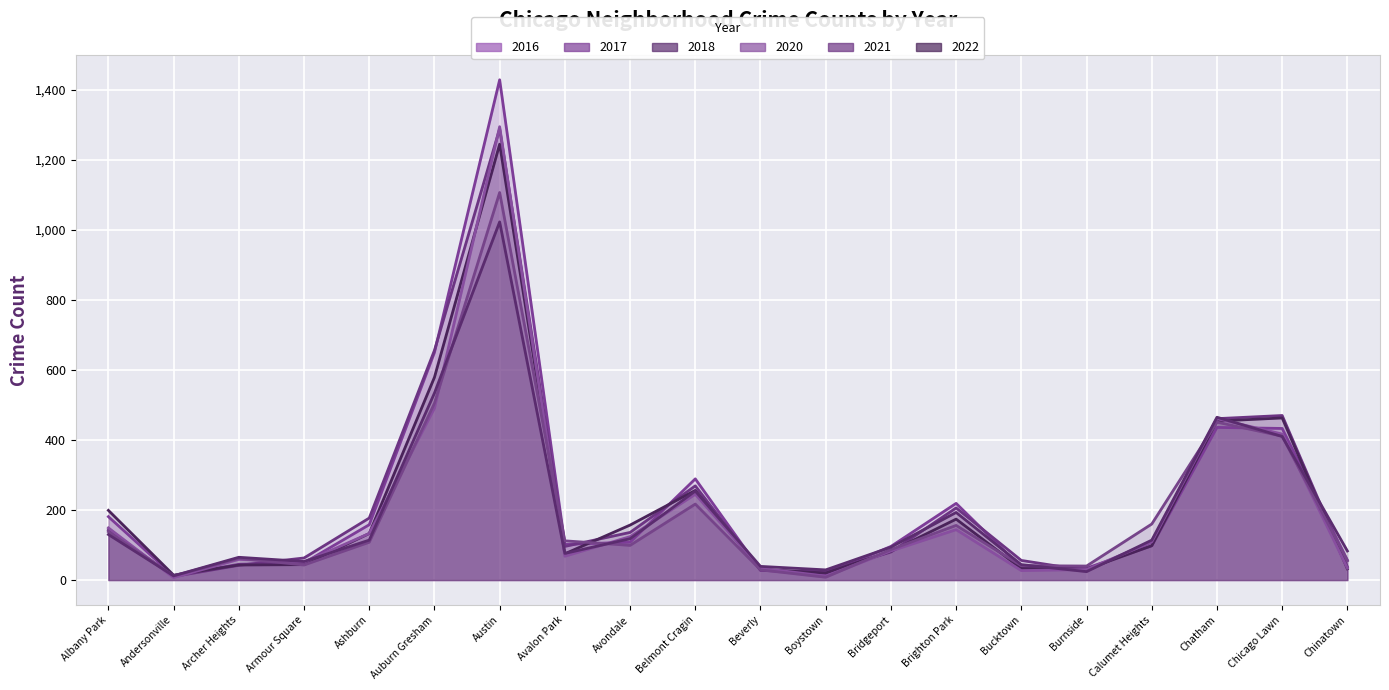

Reading right to left, list all the values displayed in this chart.

2018: 32	463	454	98	31	33	174	82	20	30	256	157	75	1245	579	133	44	43	14	199
2016: 57	433	436	98	34	36	219	96	18	28	289	108	102	1429	650	158	49	45	12	181
2017: 38	470	461	109	27	56	206	80	24	28	269	136	96	1289	656	177	63	42	10	143
2022: 83	410	465	114	24	44	193	94	29	39	254	118	76	1023	534	114	53	65	12	130
2020: 34	417	461	109	30	27	144	83	11	34	245	124	68	1295	491	133	51	59	7	149
2021: 55	411	451	160	40	41	156	87	8	29	217	99	112	1107	505	108	43	62	12	138